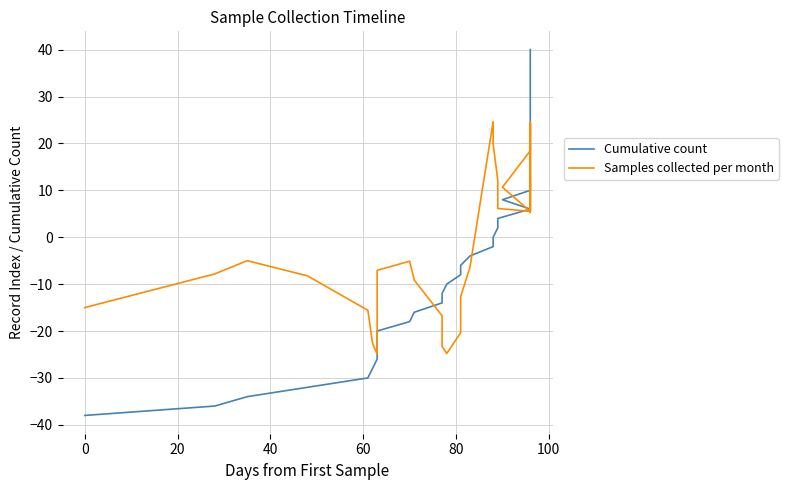

How many negative values does the Cumulative count series have?

19